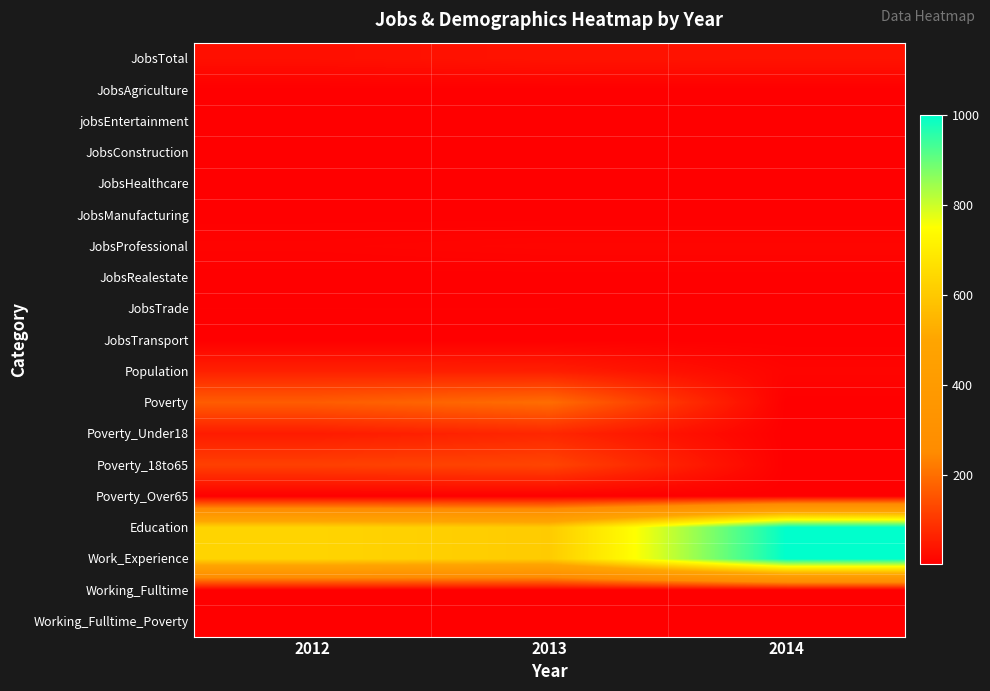

Which series has the largest total across all categories?

Education